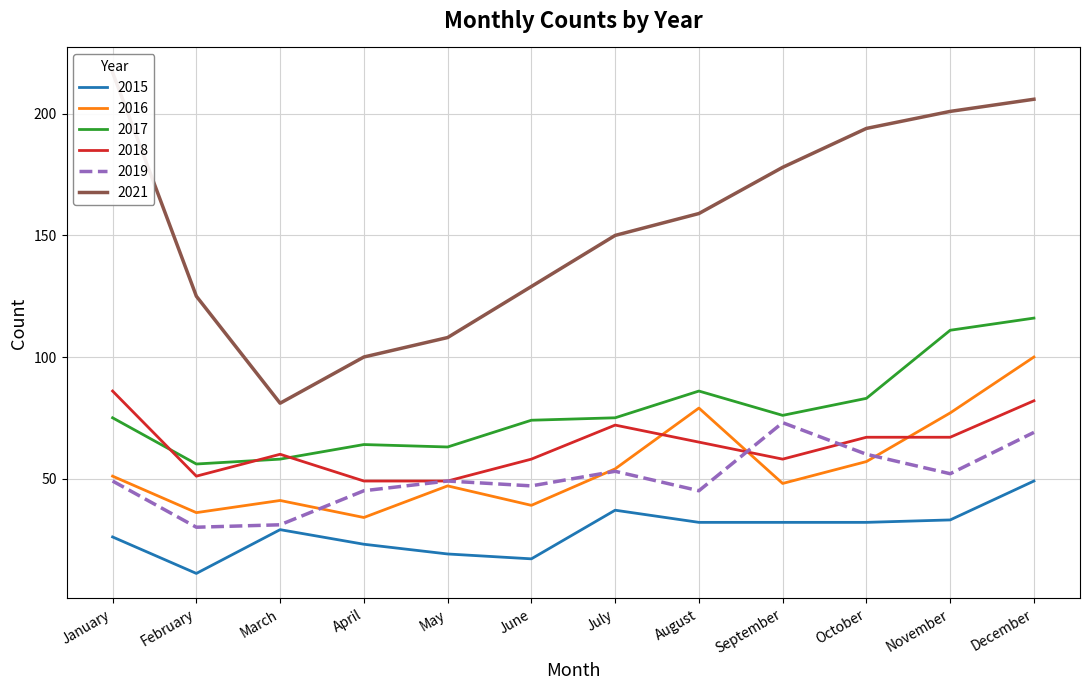

Reading left to right, list all the values displayed in this chart.

2015: 26	11	29	23	19	17	37	32	32	32	33	49
2016: 51	36	41	34	47	39	54	79	48	57	77	100
2017: 75	56	58	64	63	74	75	86	76	83	111	116
2018: 86	51	60	49	49	58	72	65	58	67	67	82
2019: 49	30	31	45	49	47	53	45	73	60	52	69
2021: 217	125	81	100	108	129	150	159	178	194	201	206